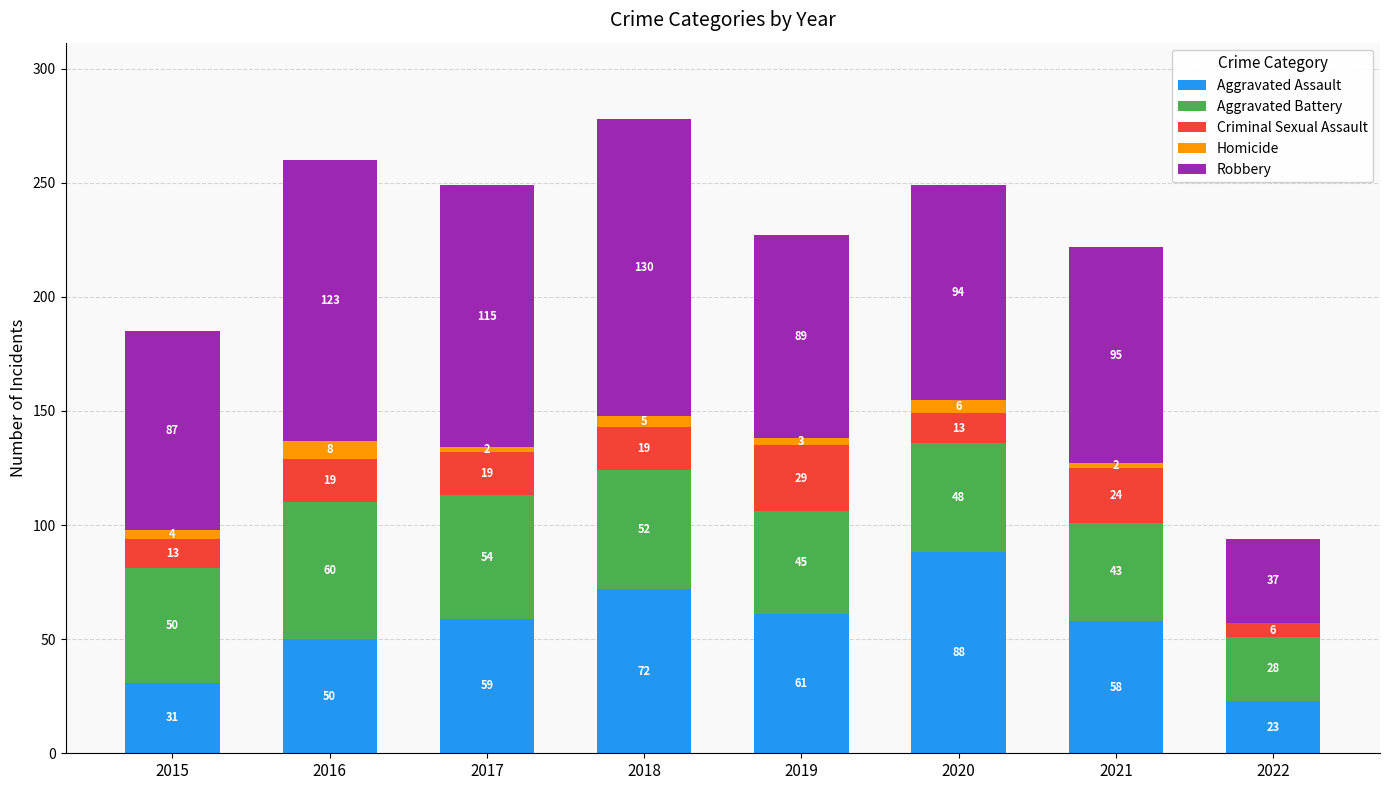

The value of Aggravated Assault at 2018 is 113. True or false?

False